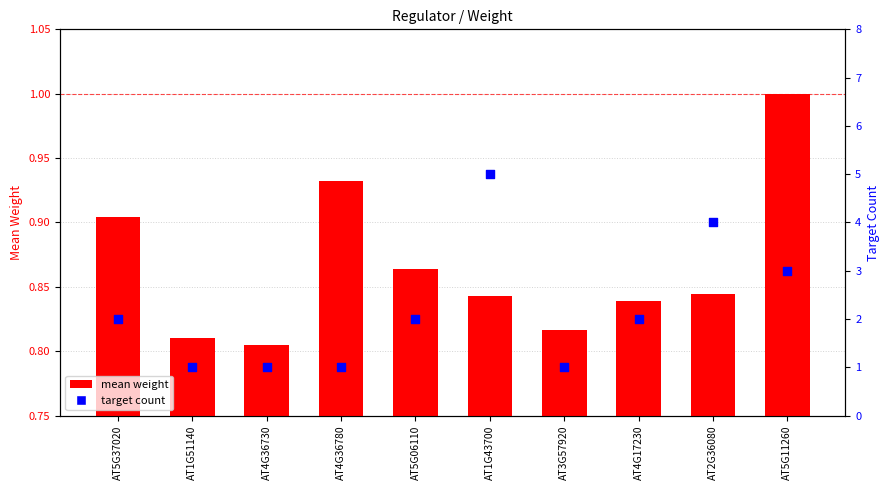

Which series reaches the maximum Y coordinate?

target count